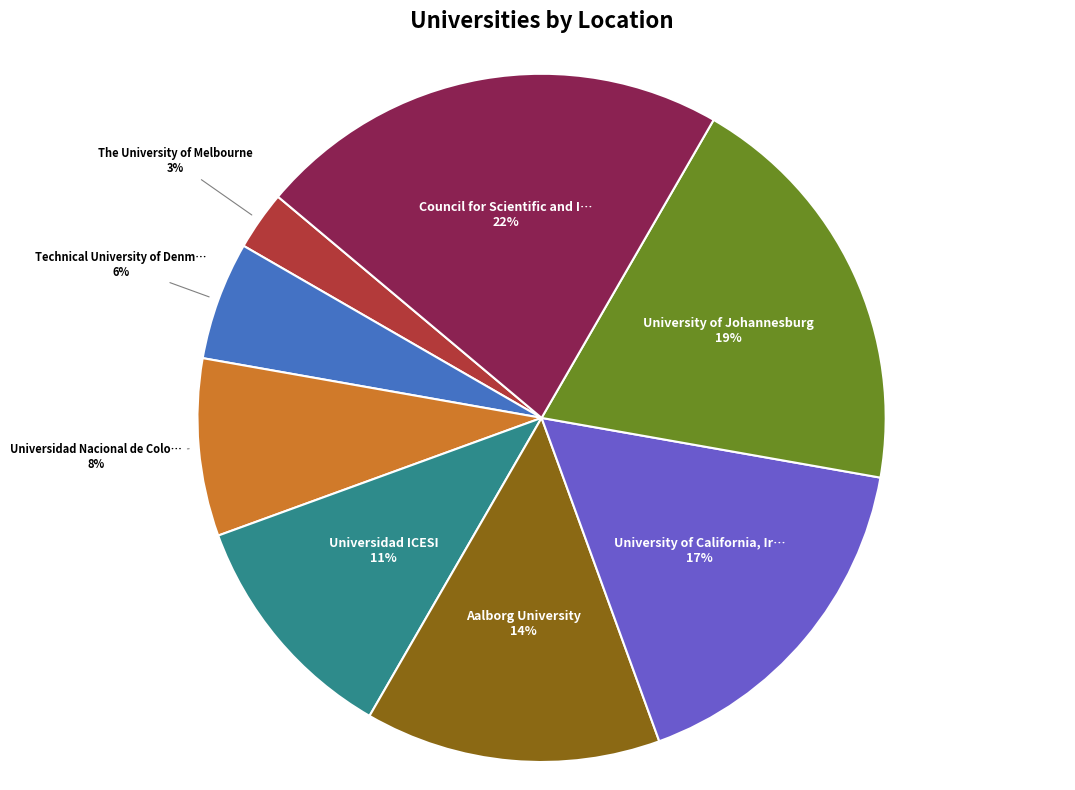

To the nearest percent, what is the average slice percentage?

12%